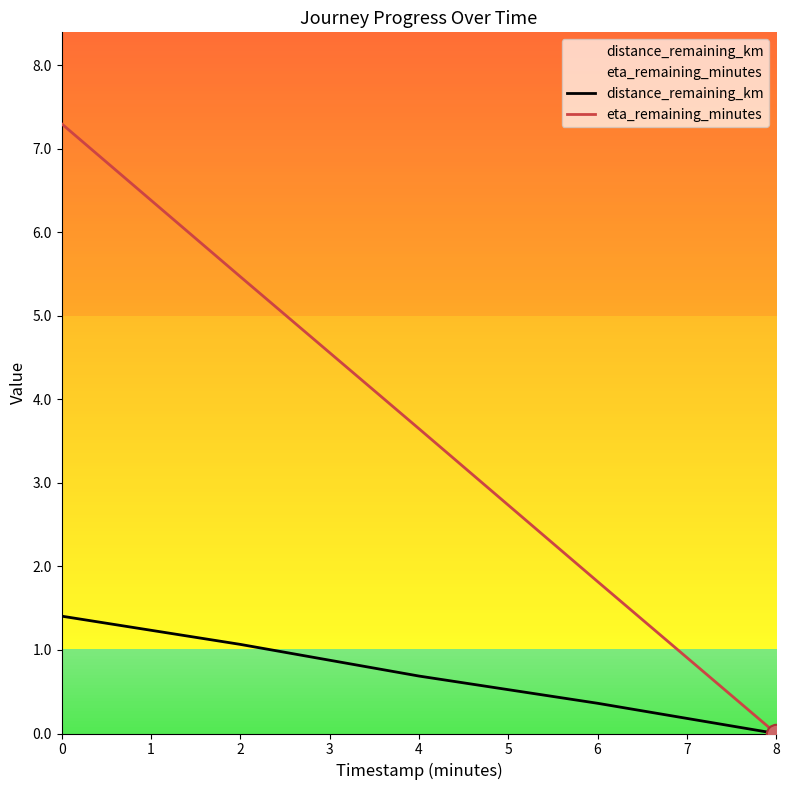

What is the average value of the distance_remaining_km series?

0.7